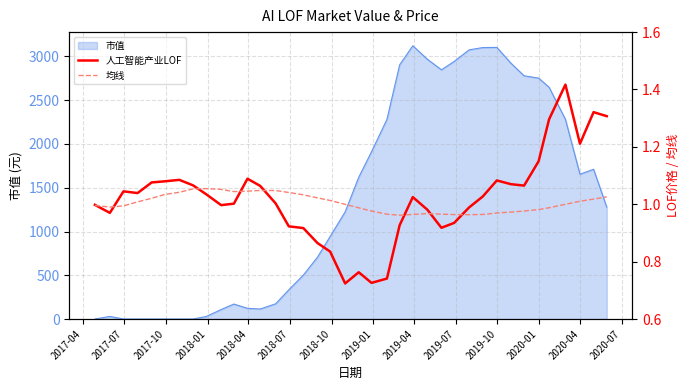

What is the highest value of the 均线 series?

1.1